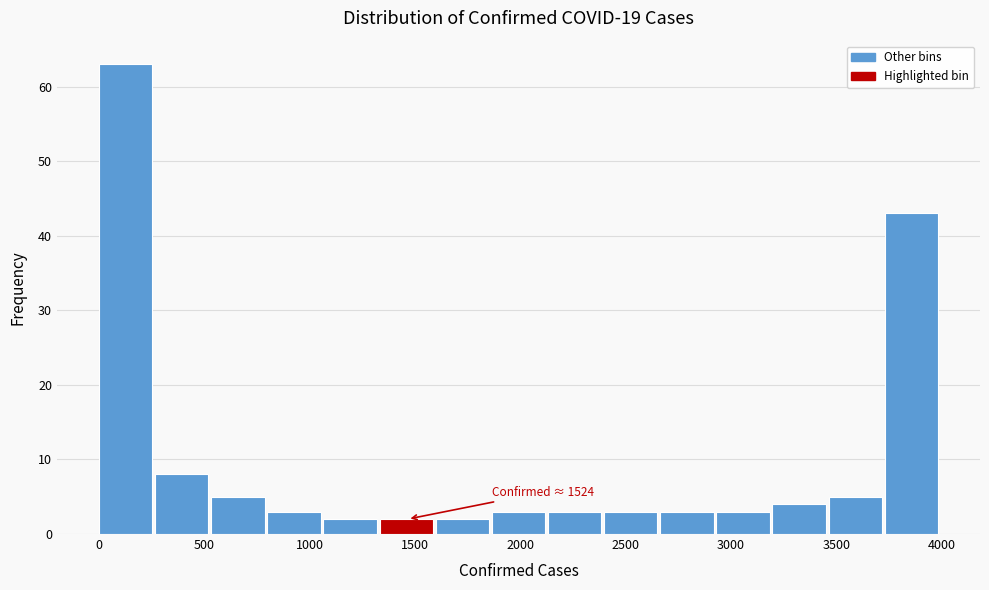

Which range on the x-axis has the tallest bar?

0 to 250